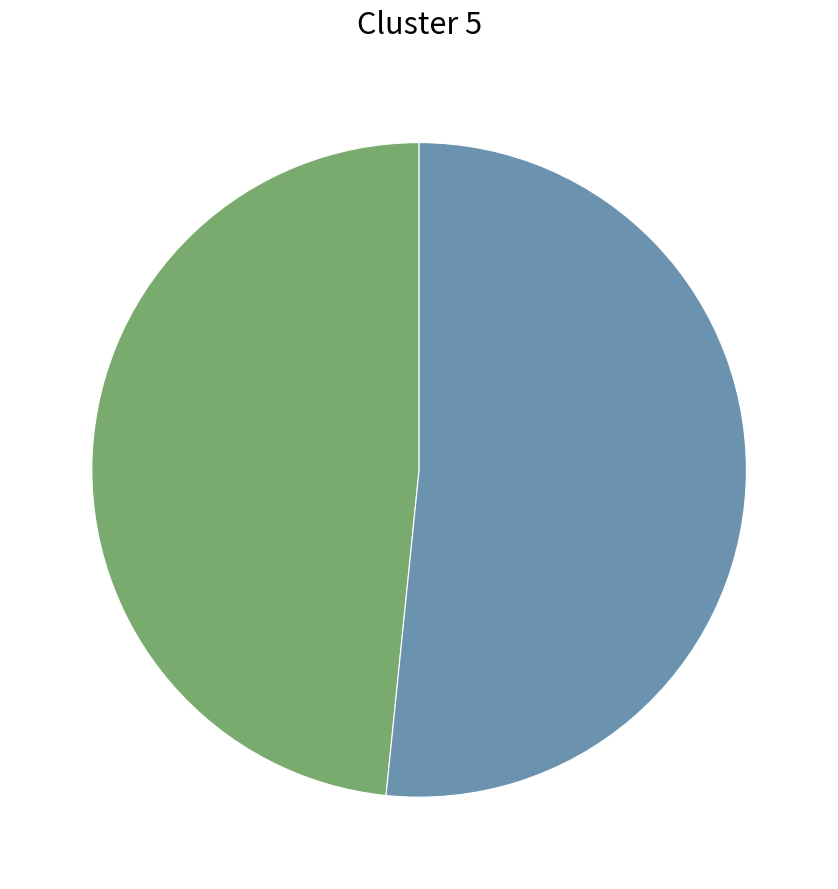

Does any single category account for the majority?

Yes